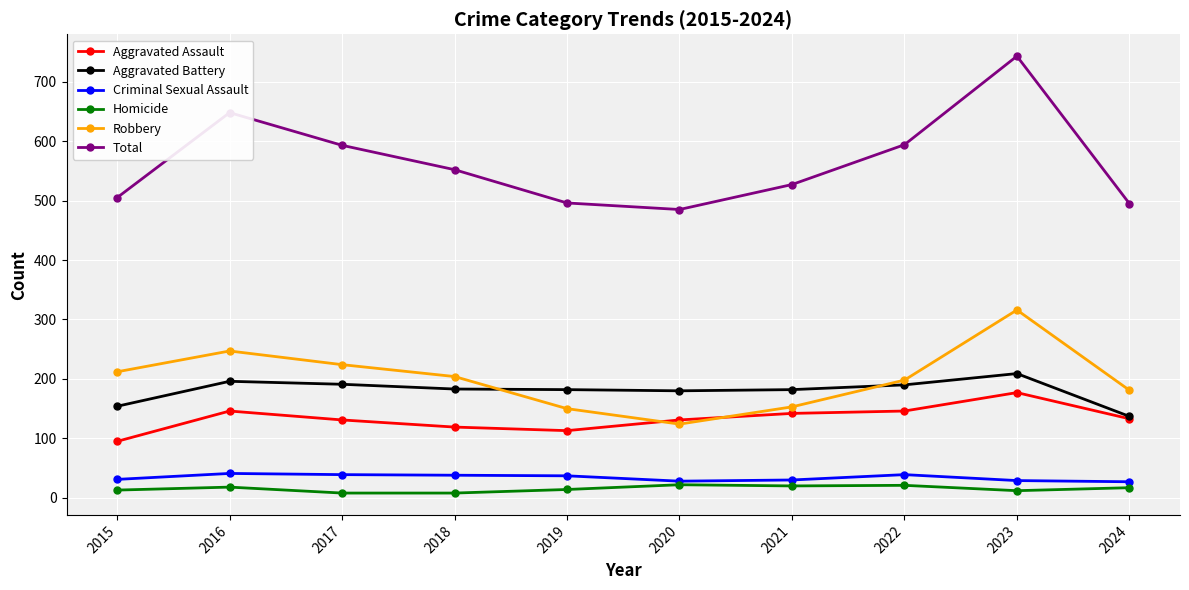

How many series are shown in this chart?

6